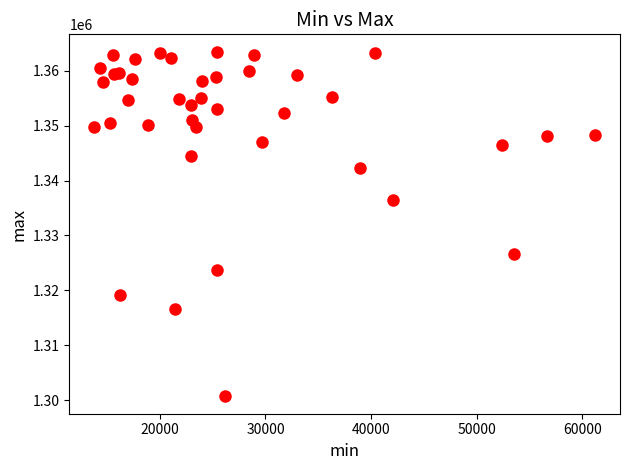

What Y value in the scatter plot is closest to 1332085?

1336419.9